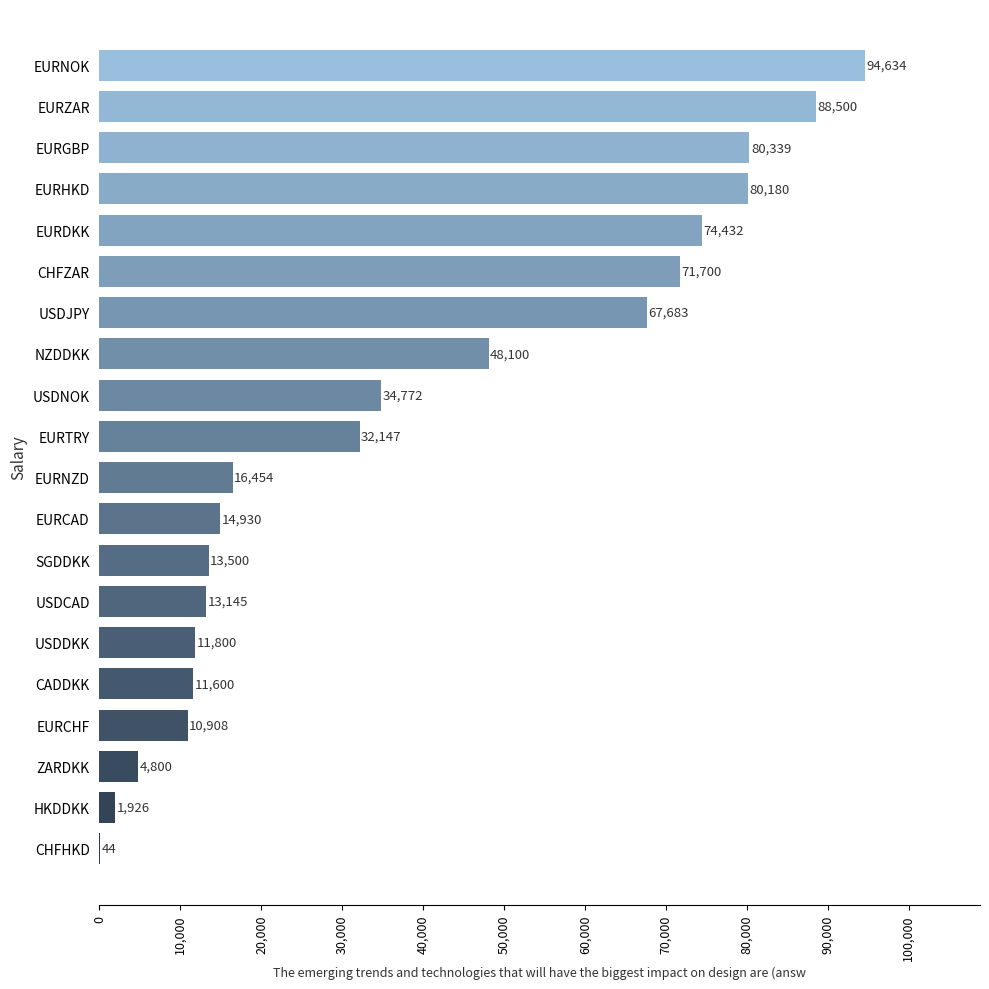

What is the average value?

38579.7